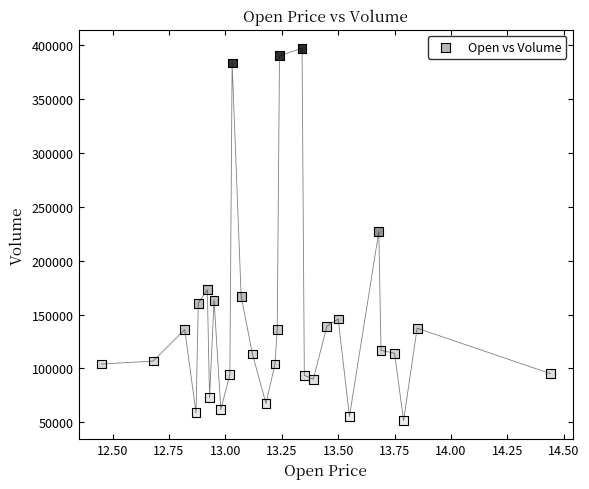

What is the range of Y values (max minus min)?

345300